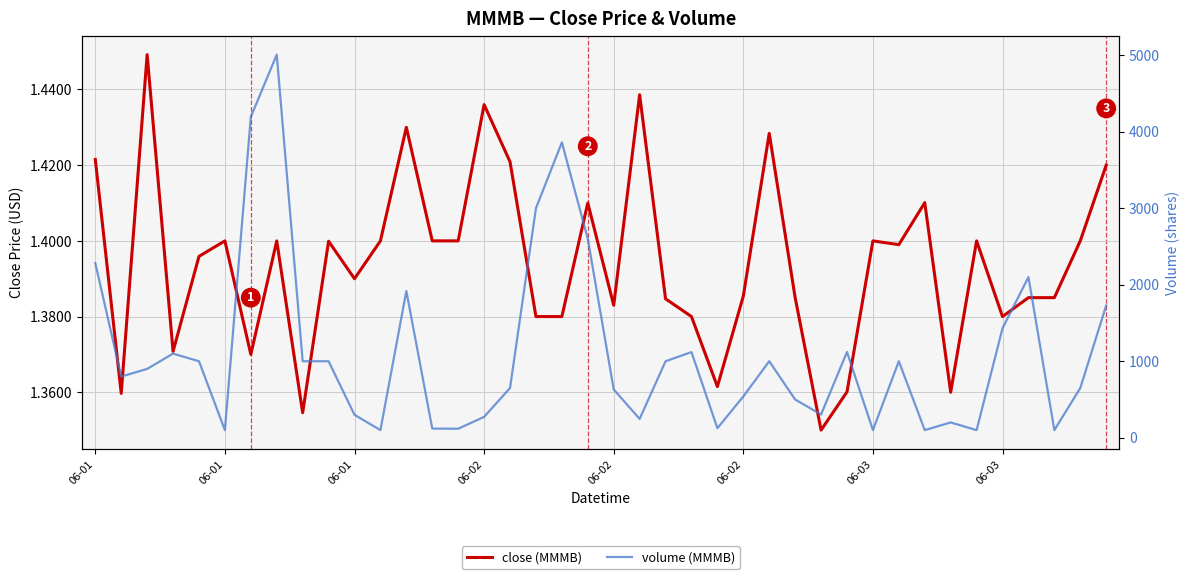

What is the value of the volume (MMMB) point at the 33rd from the left?

100.0